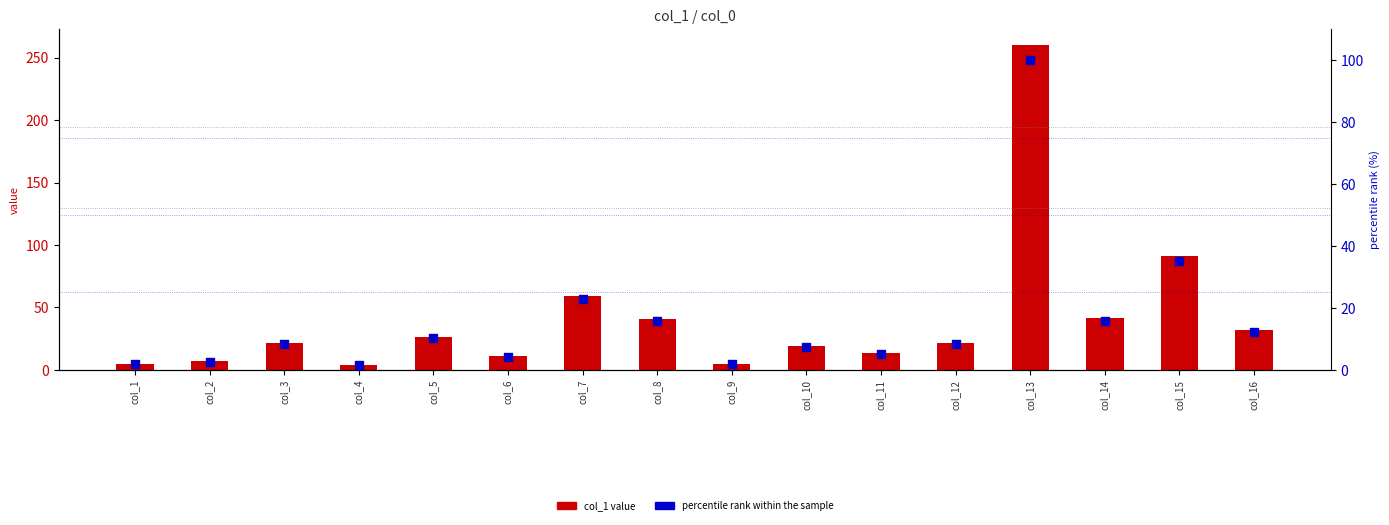

What are all the series names shown in the legend?

col_1 value, percentile rank